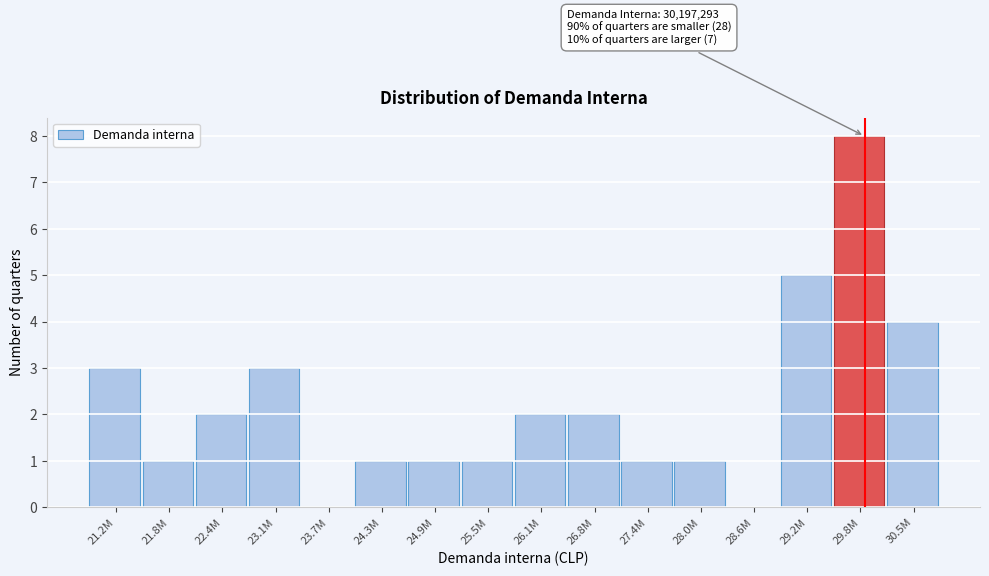

Reading left to right, list all the values displayed in this chart.

21.2M=3	21.8M=1	22.4M=2	23.1M=3	23.7M=0	24.3M=1	24.9M=1	25.5M=1	26.1M=2	26.8M=2	27.4M=1	28.0M=1	28.6M=0	29.2M=5	29.8M=8	30.5M=4